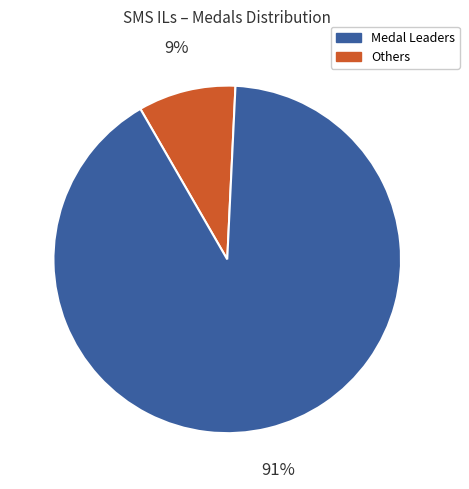

To the nearest percent, what is the average slice percentage?

50%